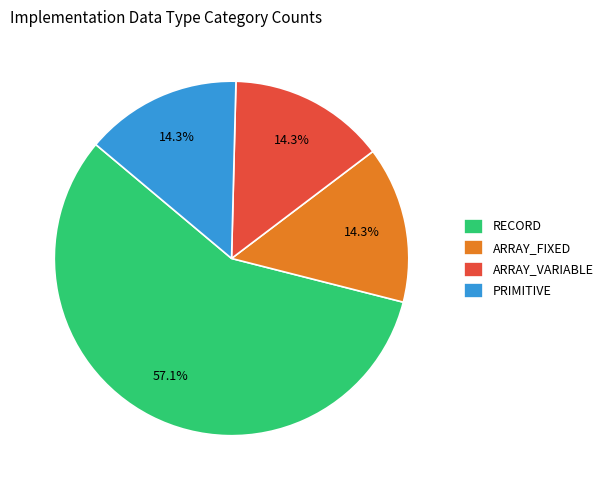

Which category has the biggest portion of the pie?

RECORD